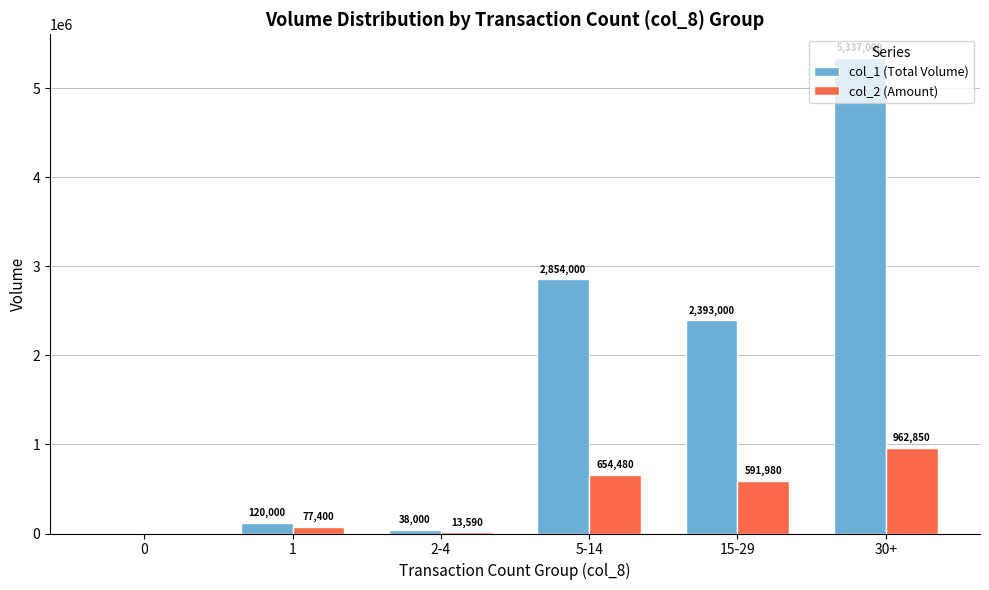

Where is col_1 (Total Volume) nearest to the value 2668500?

5-14